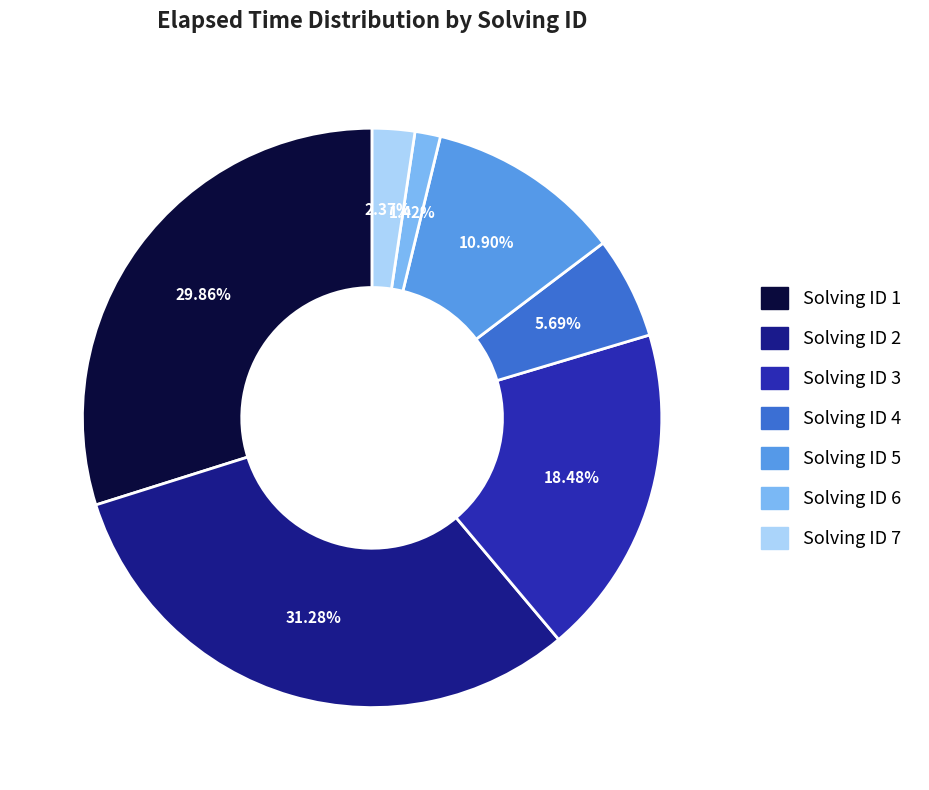

Is there any slice that represents more than half of the pie?

No